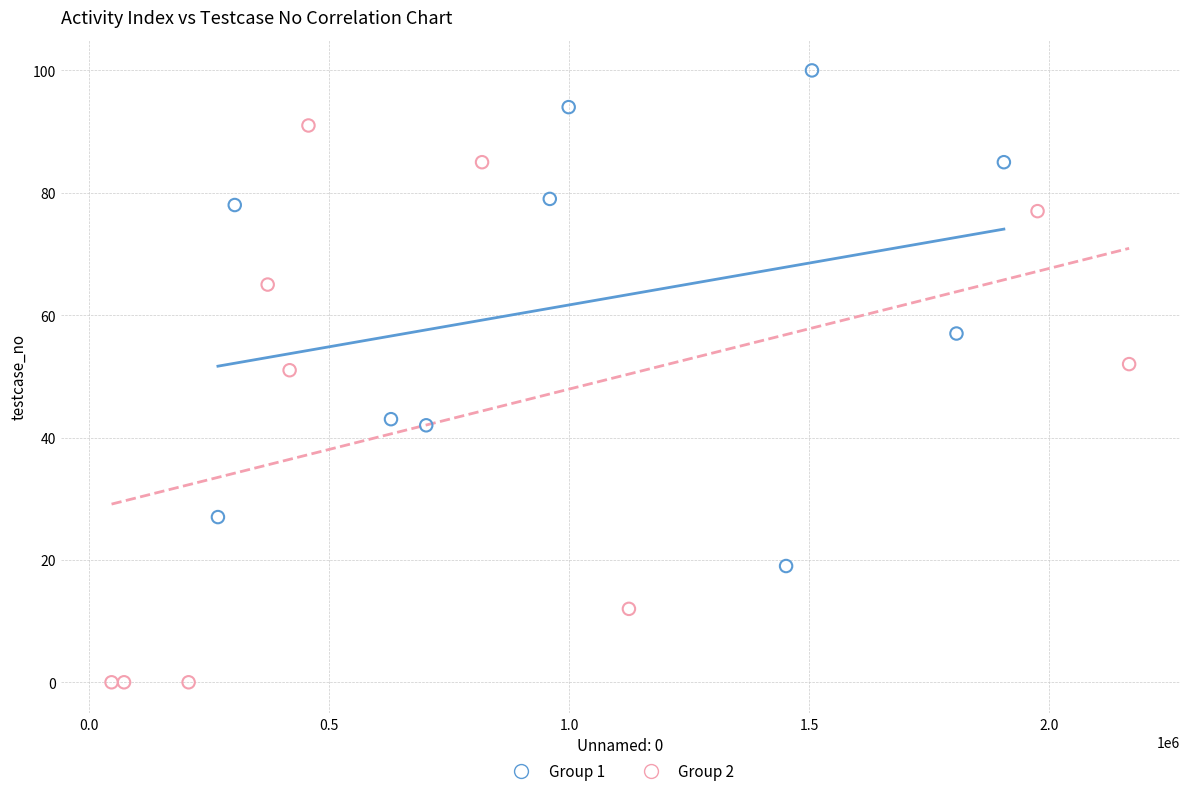

Which series contains the highest Y value?

Group 1